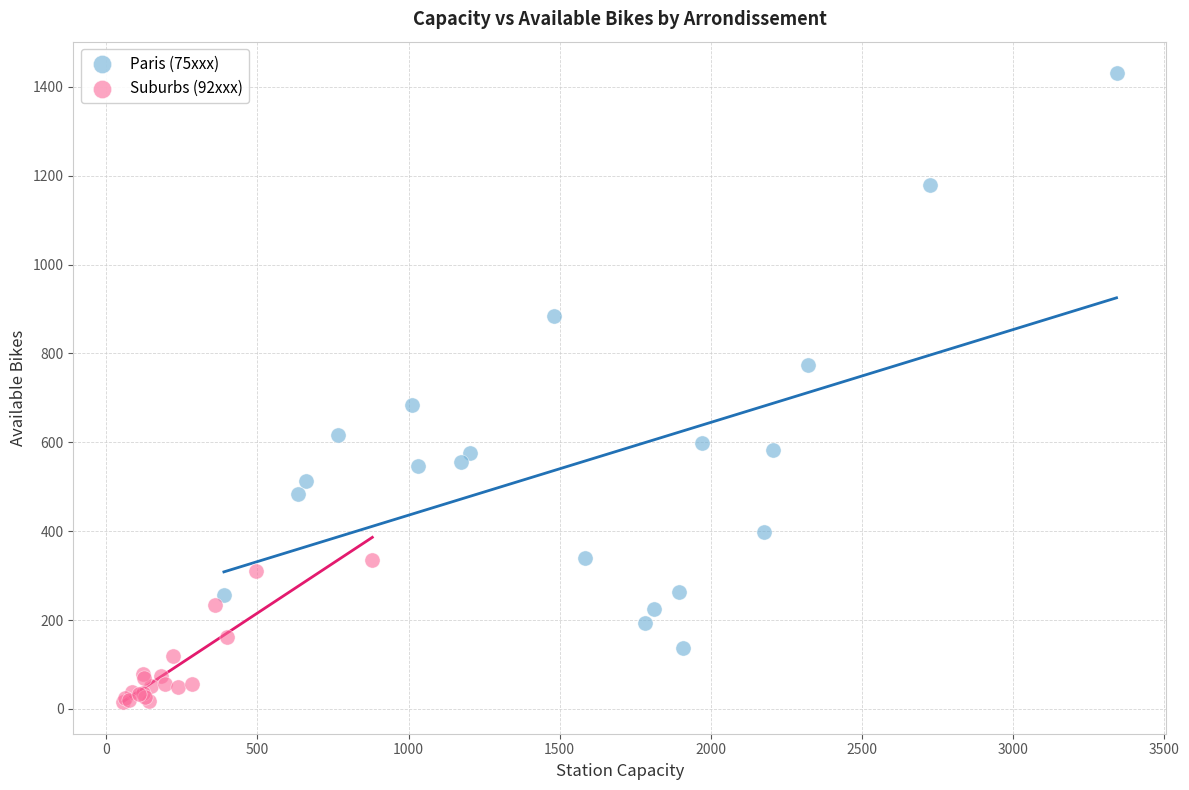

Which series has the largest Y range (max minus min)?

Paris (75xxx)